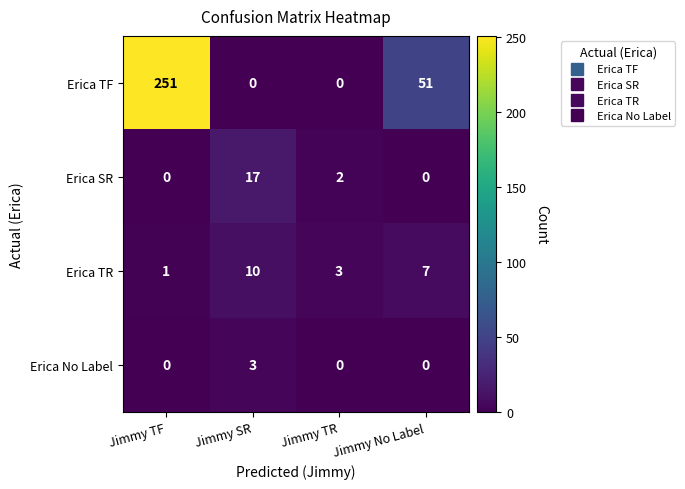

The Erica No Label series shows 0 at Jimmy TR. True or false?

True